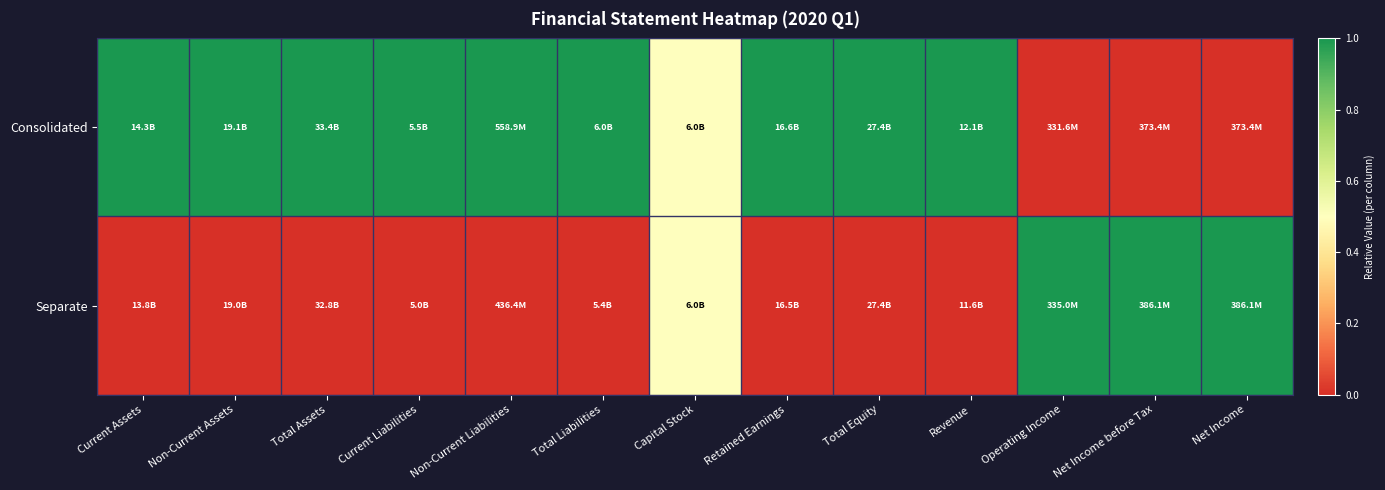

Which series has the largest total across all categories?

Consolidated